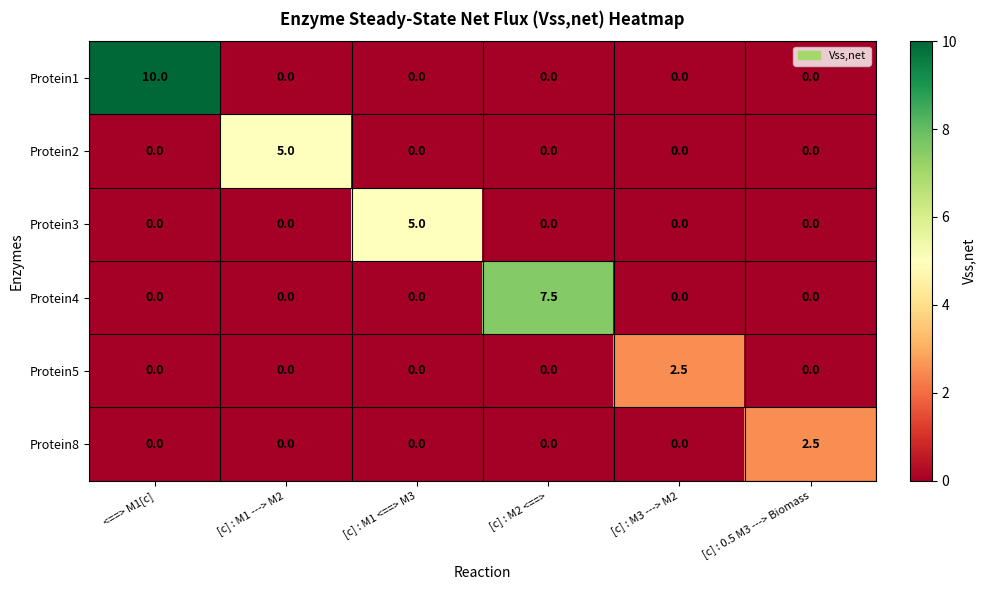

True or false: Protein3 has a value of 0.0 at <==> M1[c].

True